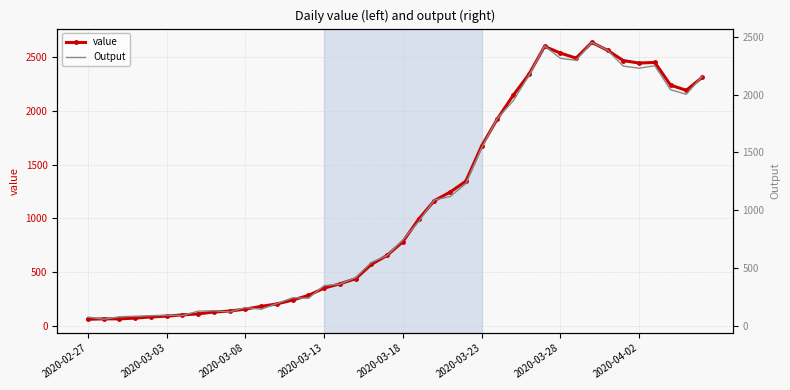

Reading right to left, transcribe all the data shown in this chart.

value: 2313.0	2193.0	2242.0	2453.0	2447.0	2470.0	2566.0	2639.0	2493.0	2540.0	2602.0	2341.0	2145.0	1927.0	1674.0	1347.0	1245.0	1166.0	993.0	784.0	656.0	572.0	439.0	391.0	352.0	283.0	240.0	204.0	181.0	156.0	137.0	129.0	111.0	102.0	90.0	83.0	72.0	65.0	65.0	61.0
Output: 2156.0	2001.6	2041.6	2248.8	2227.2	2245.4	2382.7	2449.9	2295.6	2312.8	2419.8	2162.7	1943.4	1793.8	1540.1	1231.2	1117.4	1088.7	901.6	744.3	608.5	549.2	417.9	361.7	348.8	239.4	243.8	193.7	144.5	159.5	121.0	131.7	128.1	89.8	92.8	89.4	84.2	79.8	57.8	77.1